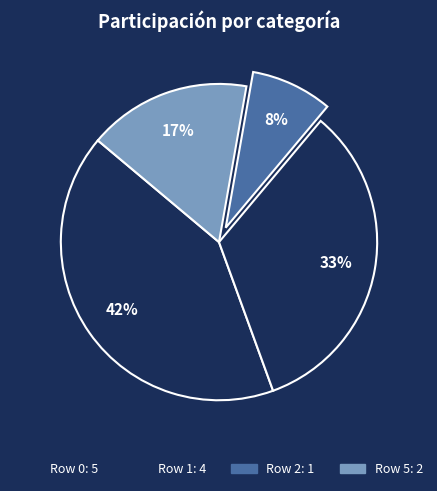

How many segments does this pie chart have?

4